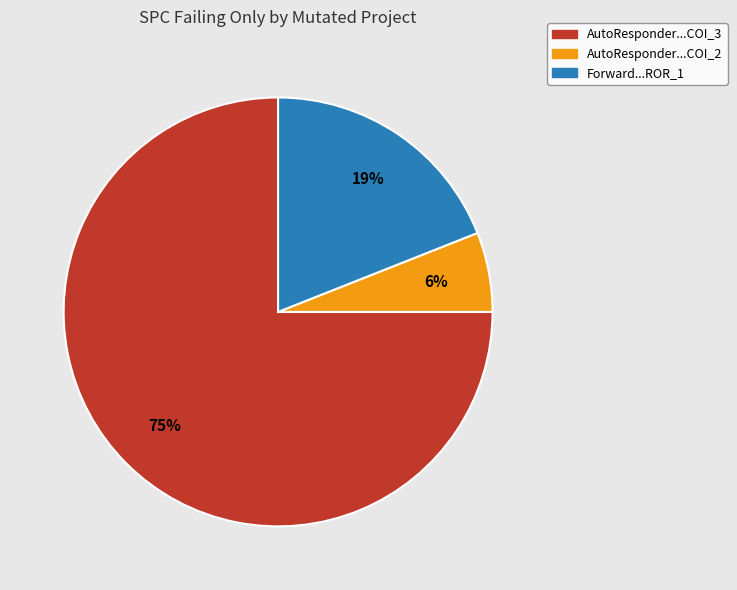

How many slices are in this pie chart?

3